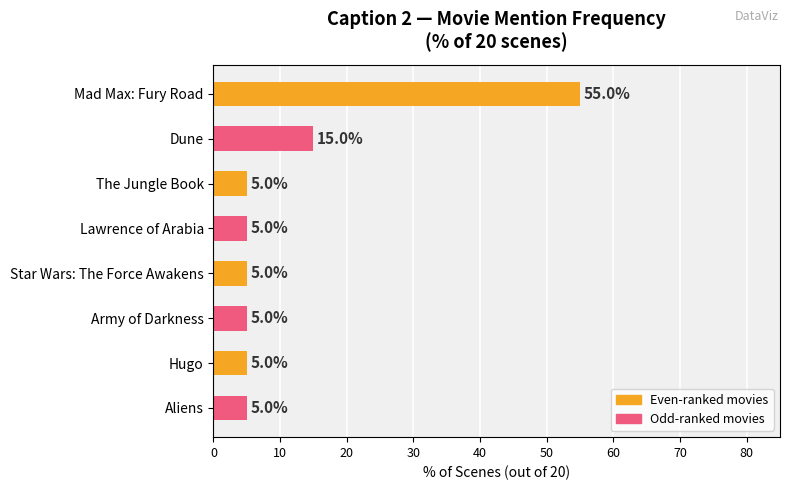

What is the minimum value shown in the chart?

5.0